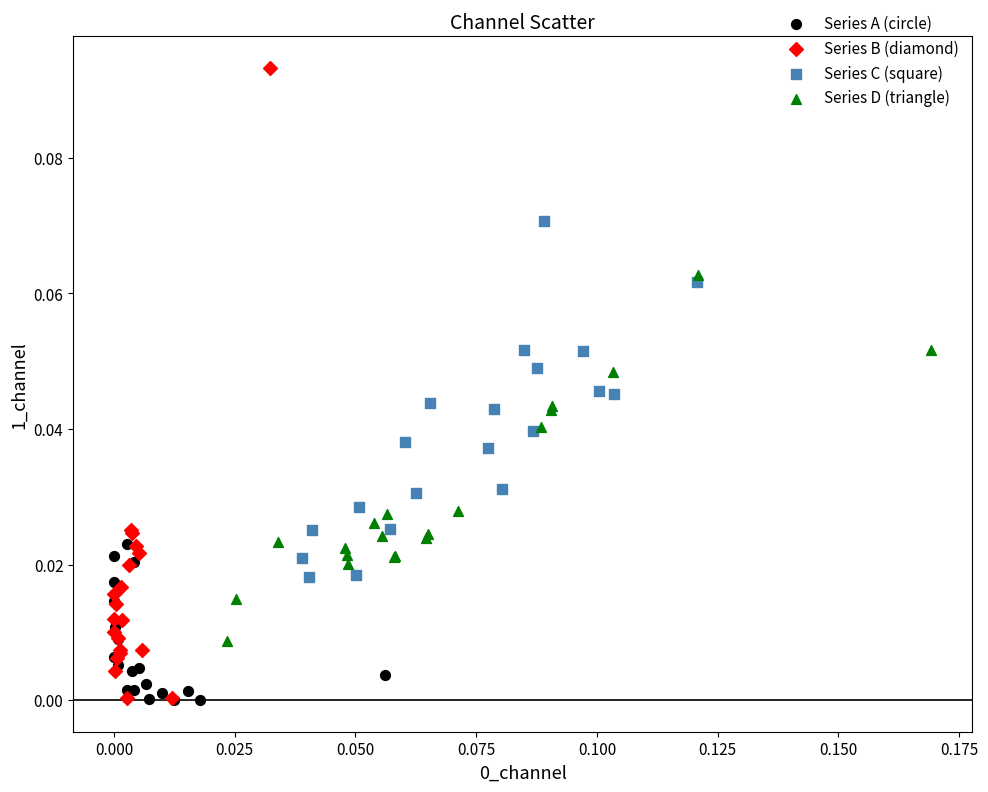

Which series has the largest Y range (max minus min)?

Series B (diamond)